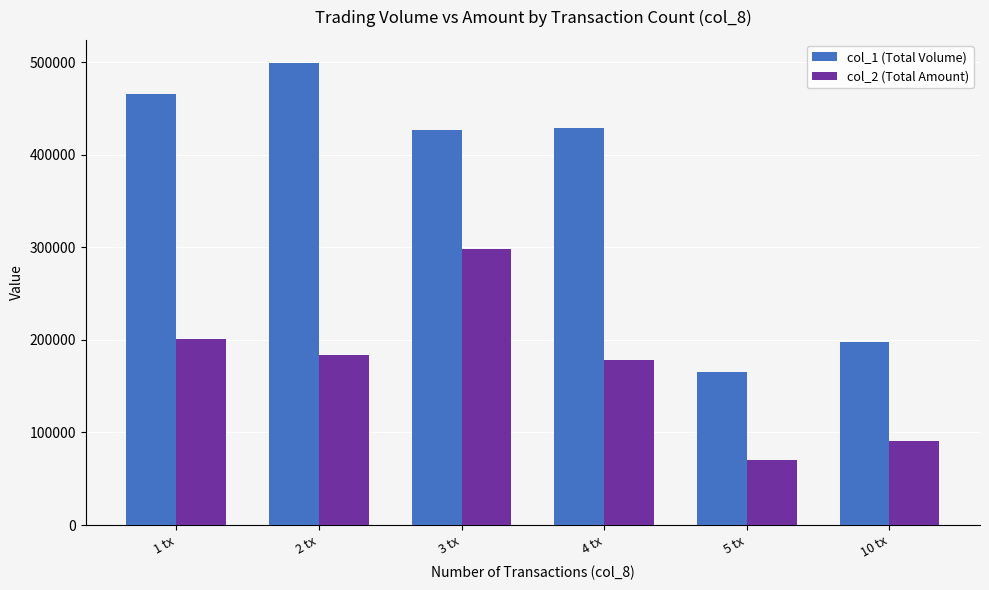

What is the value of the col_1 (Total Volume) bar at the 5th from the left?

165000